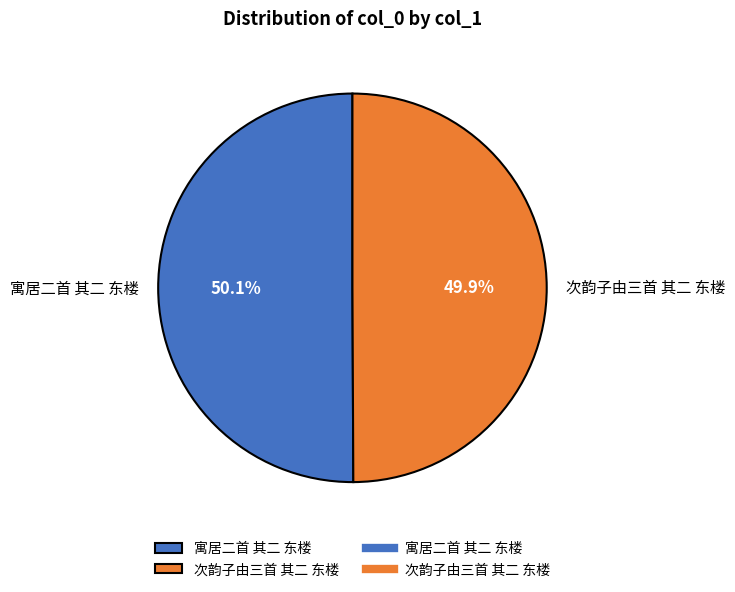

What is the ratio of the value at 寓居二首 其二 东楼 to the value at 次韵子由三首 其二 东楼?

1.0